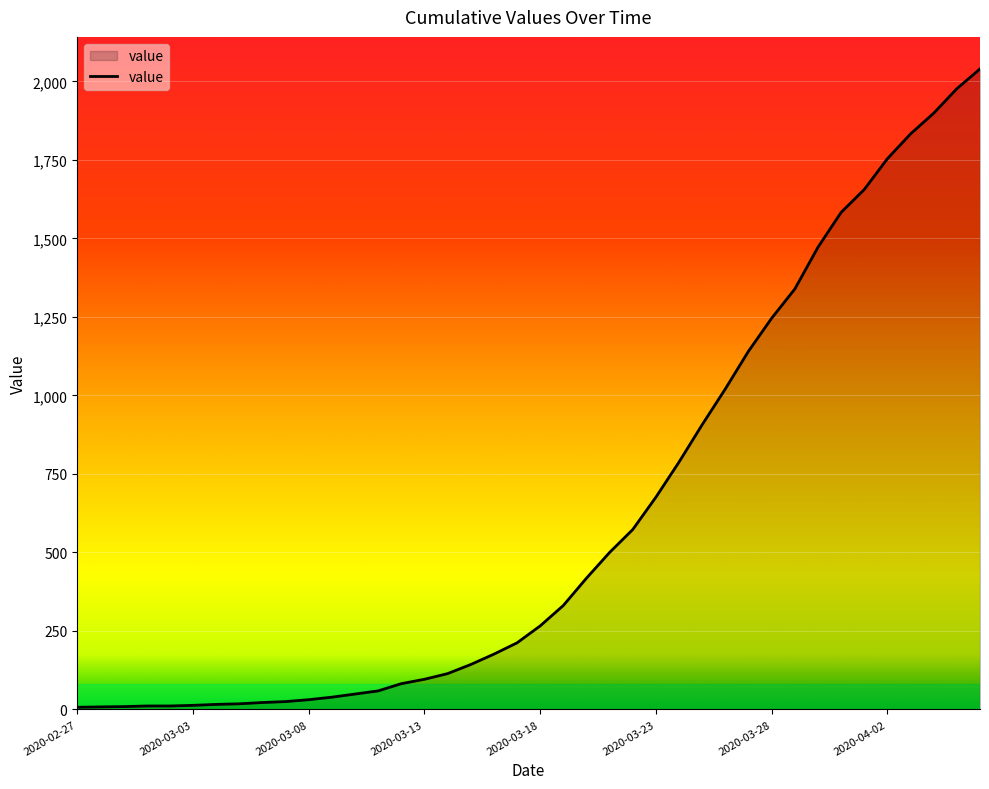

What is the difference between the maximum and minimum values?

2033